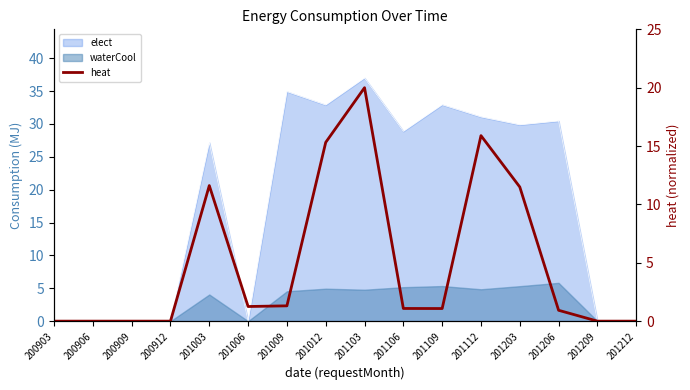

At which label is the value closest to 10?

201203